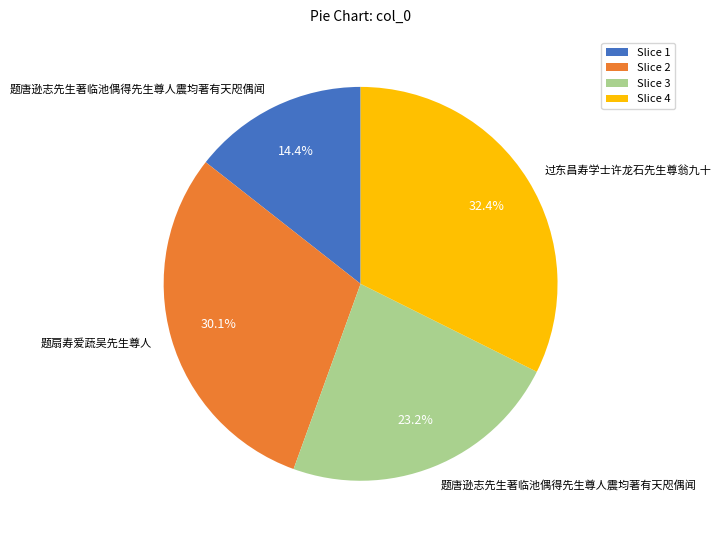

Does any single category account for the majority?

No